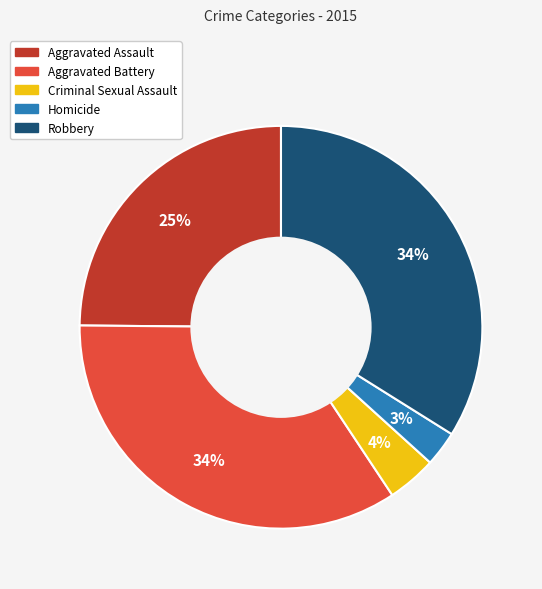

Is there any slice that represents more than half of the pie?

No